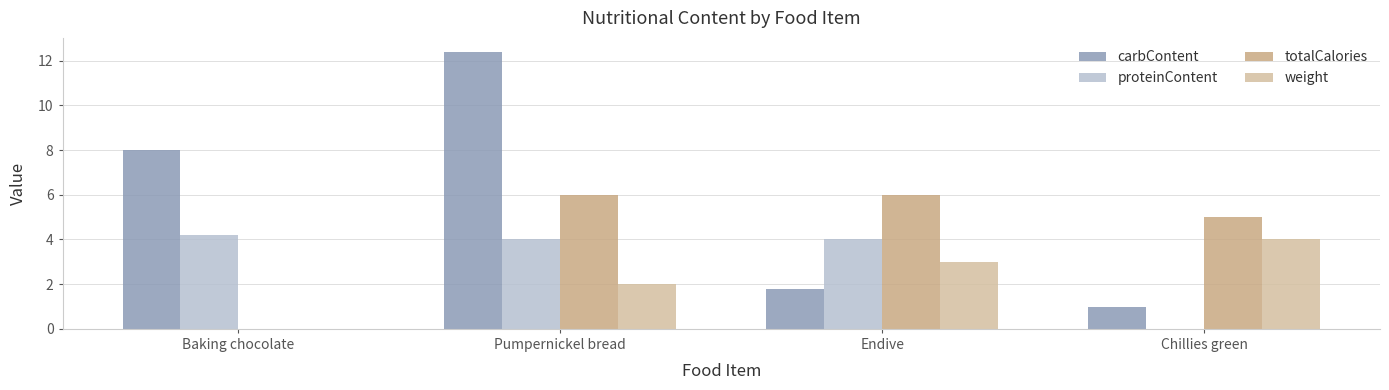

Which series has the widest spread of values?

carbContent